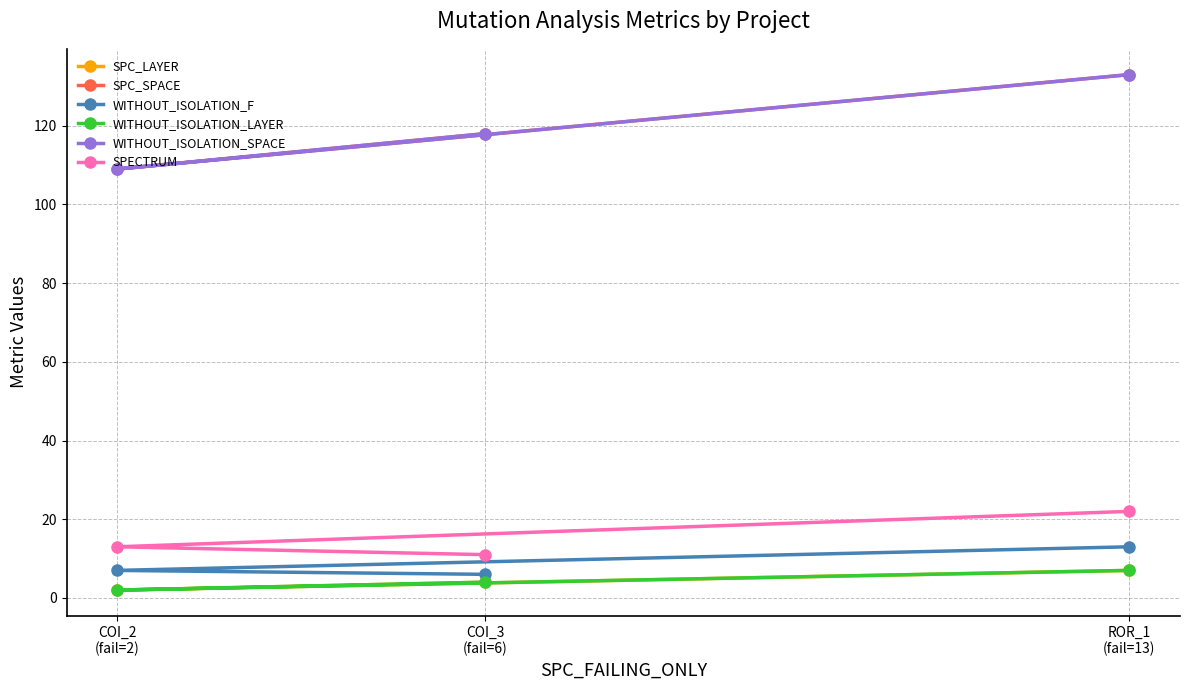

Count the number of categories in the chart.

3